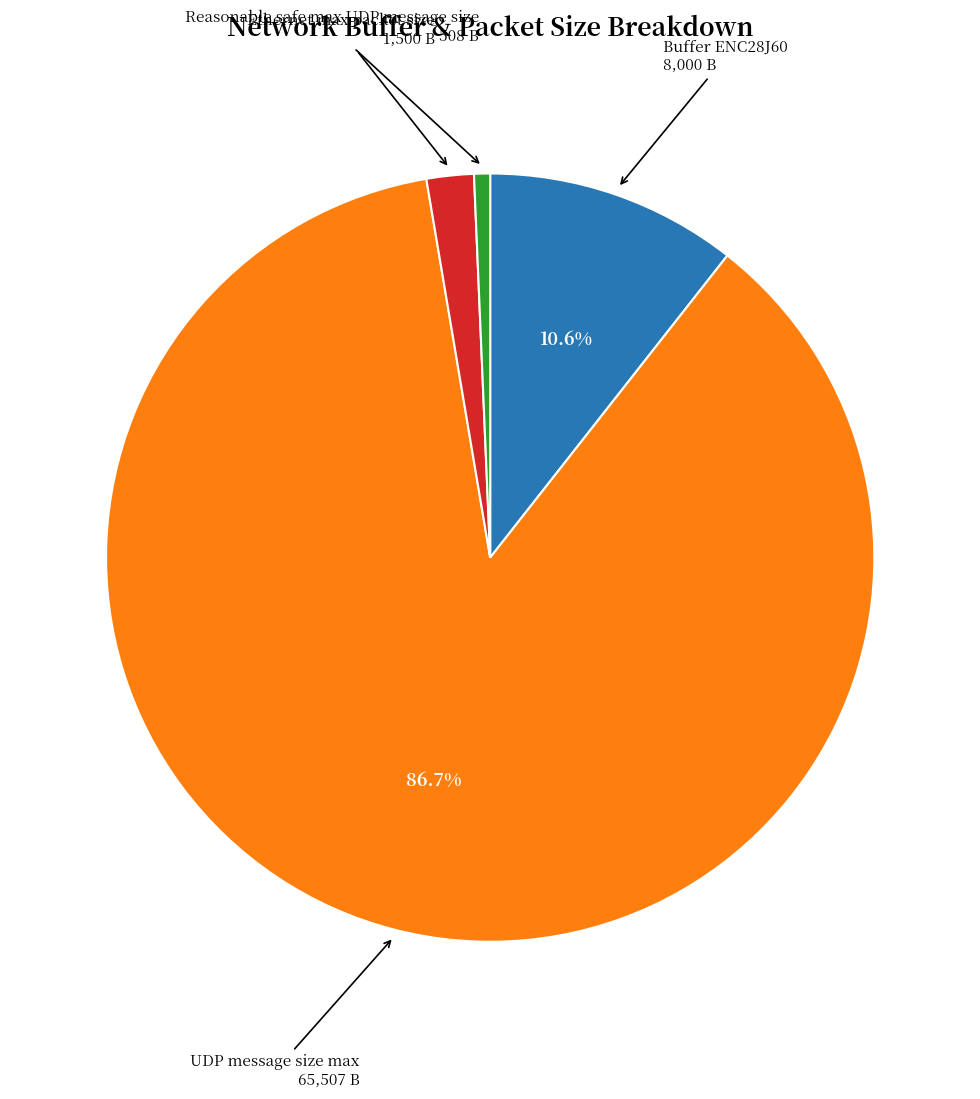

Is there a majority slice in this chart?

Yes